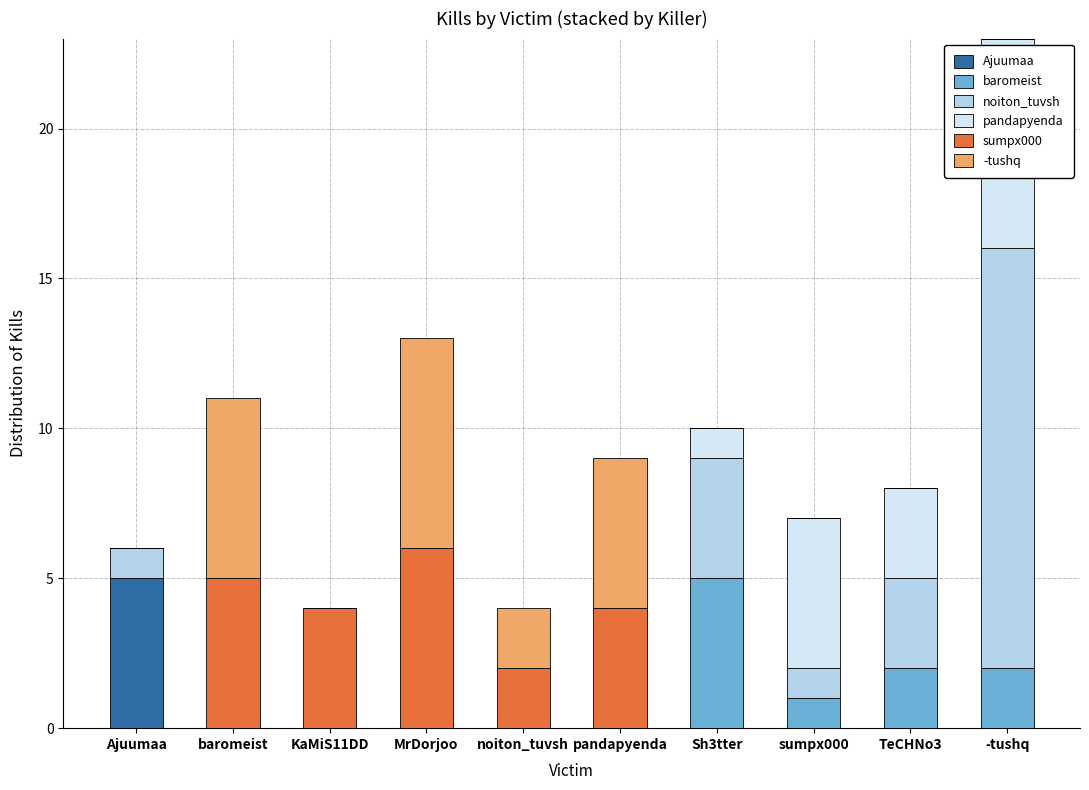

Are the bars grouped side by side (vs. stacked)?

No